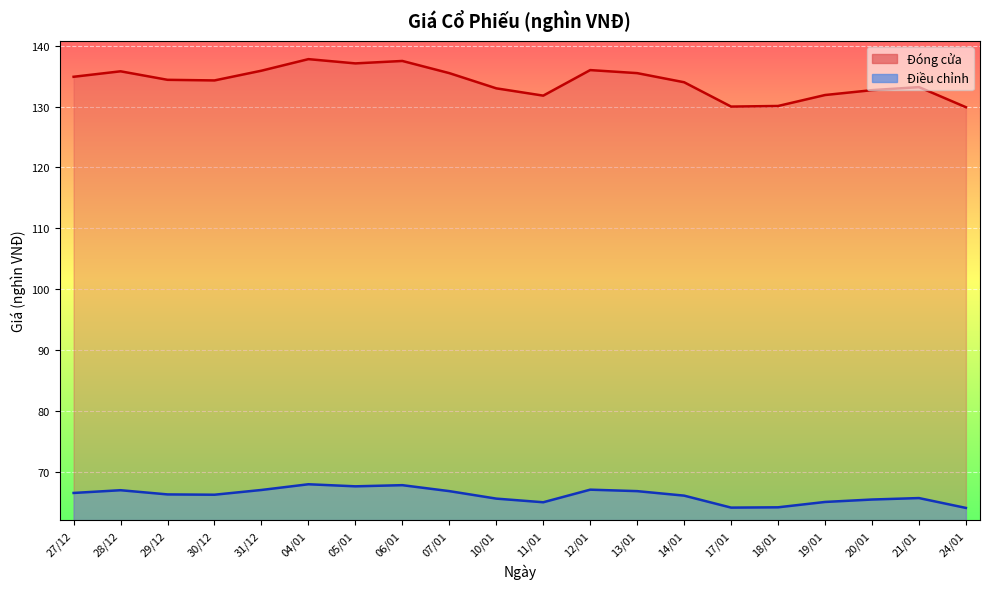

How many series are shown in this chart?

2